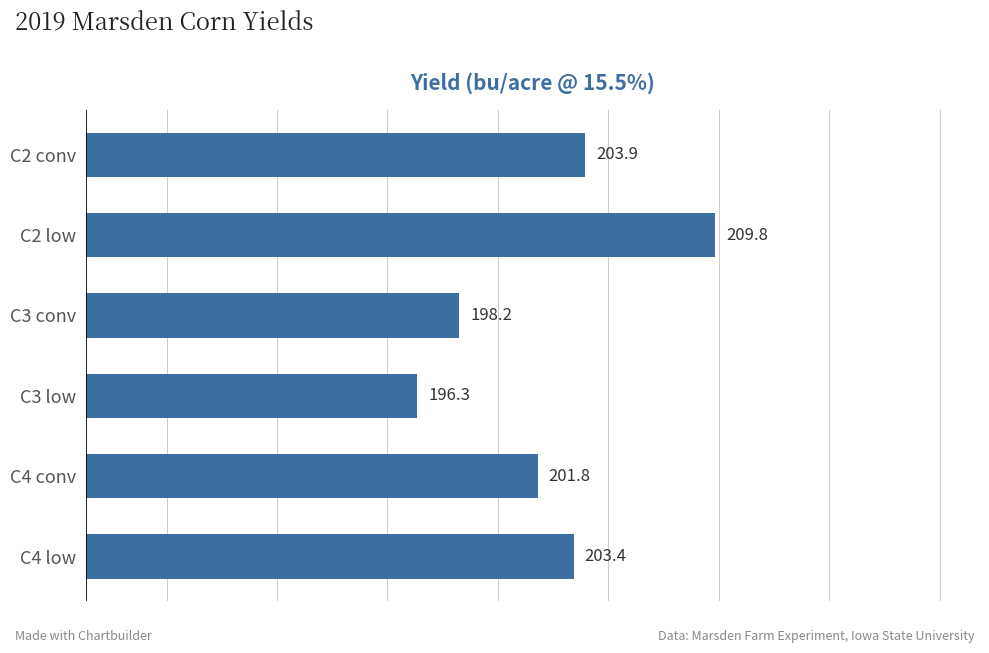

What is the greatest value displayed?

209.8